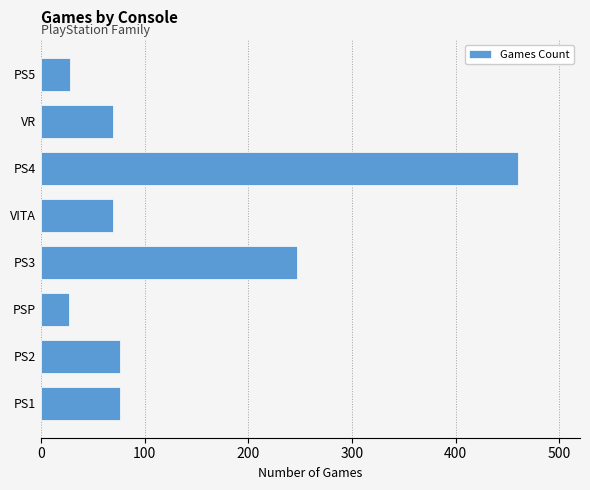

What is the smallest value displayed?

27